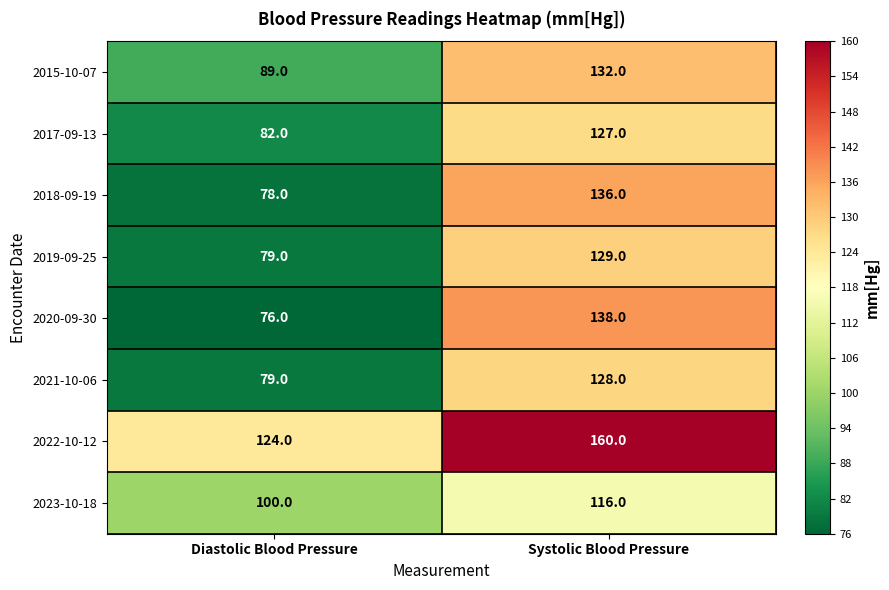

What is the smallest value displayed?

76